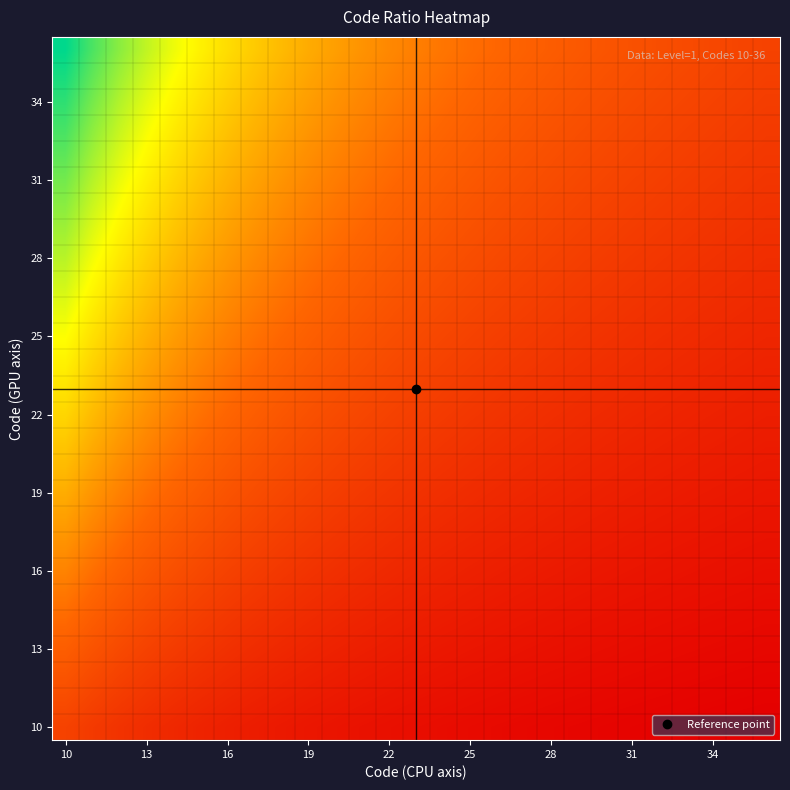

At which category is the sum across all series the highest?

10